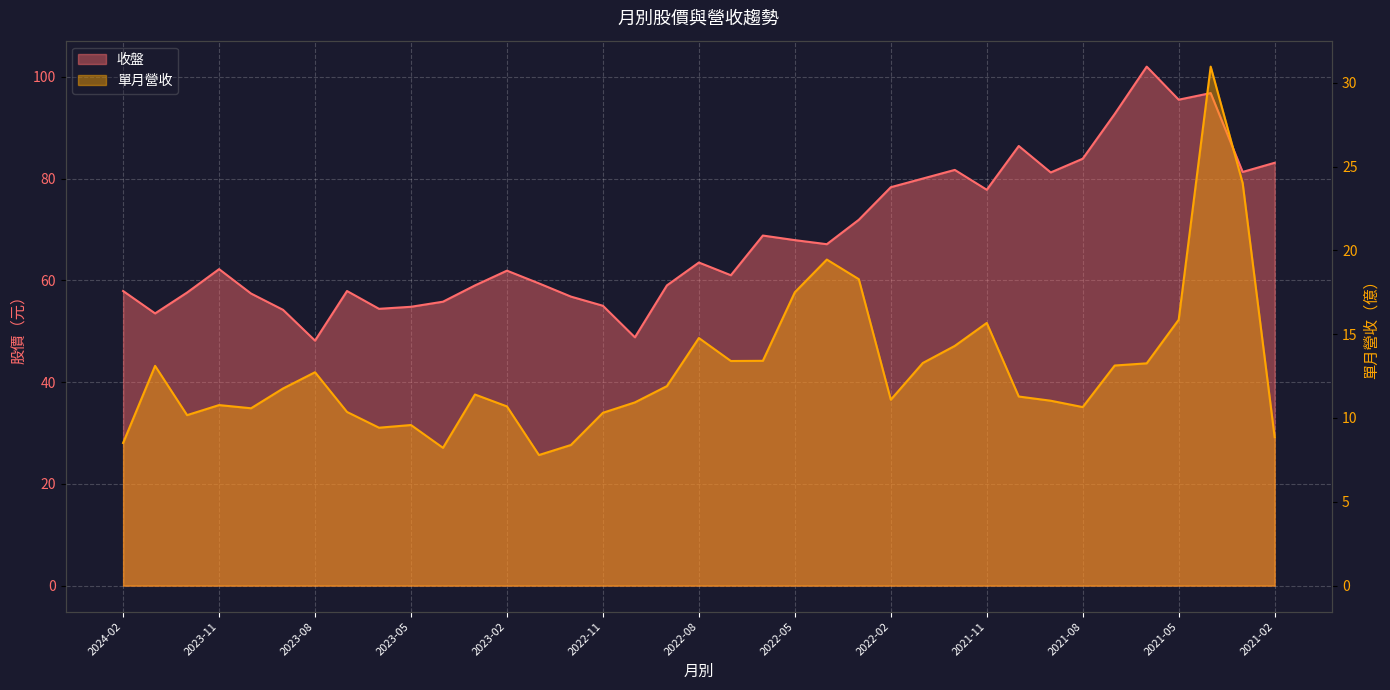

True or false: 收盤 has more than 0 interior local peaks.

True